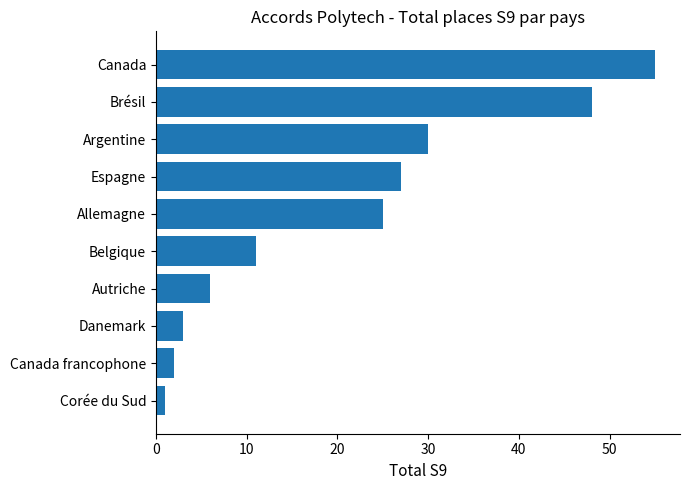

Does the chart contain any negative values?

No